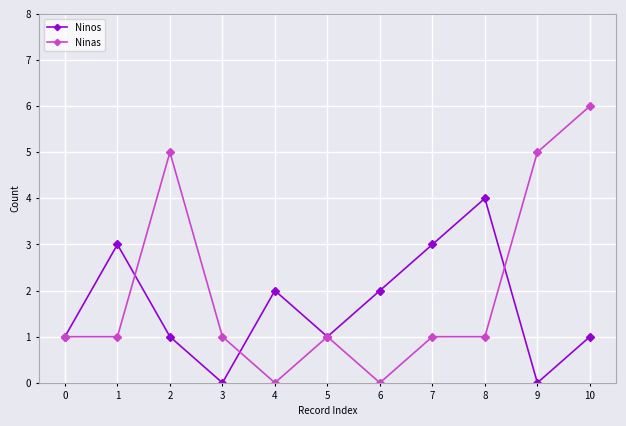

Is it true that Ninos equals 0 at 0?

False